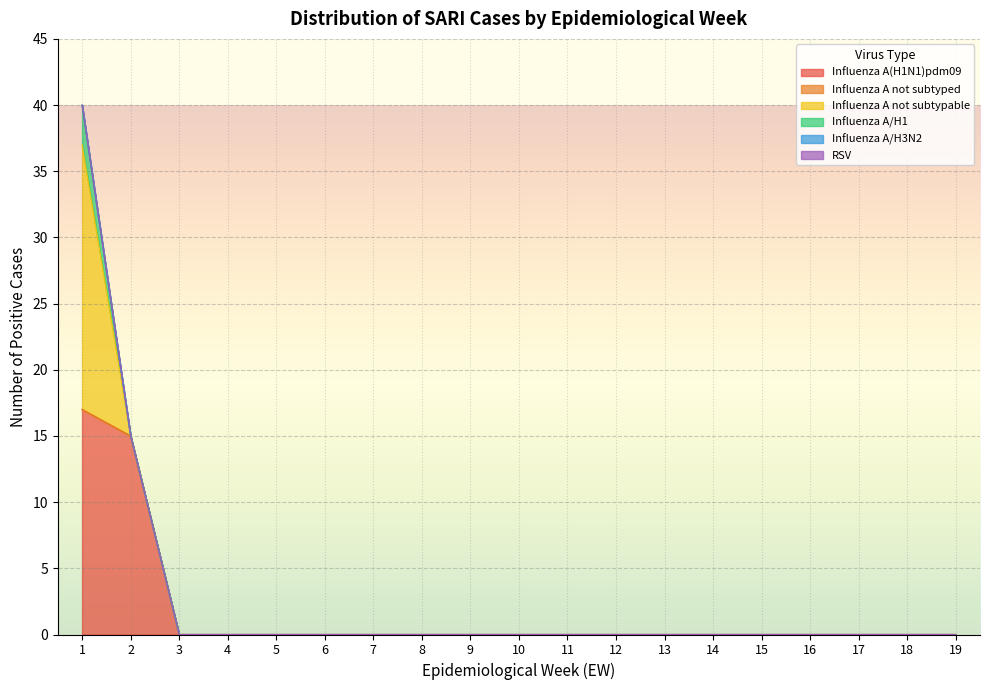

True or false: Influenza A(H1N1)pdm09 and Influenza A/H3N2 cross at least once.

False